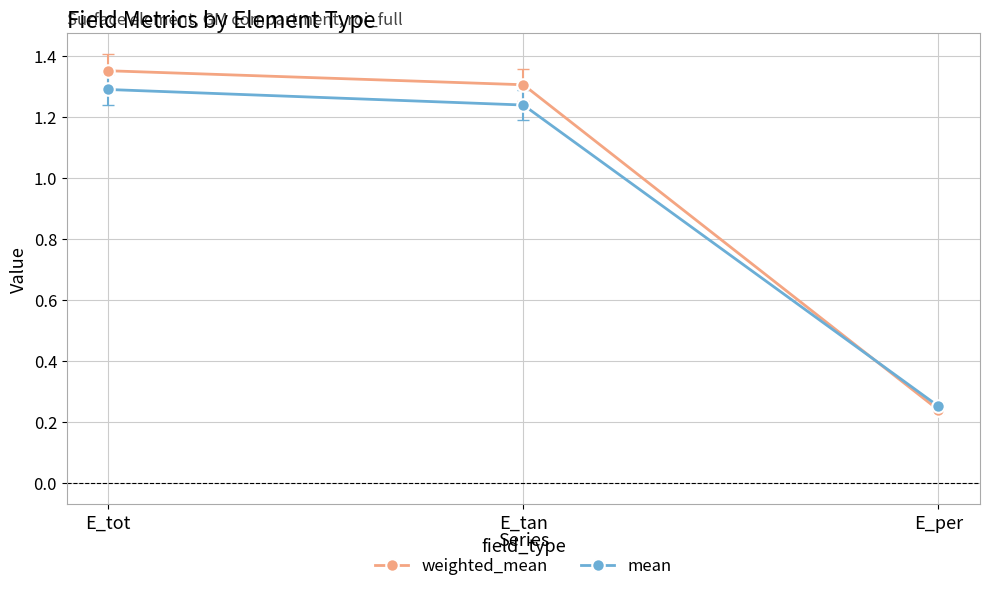

List the labels in order of mean value, smallest first.

E_per, E_tan, E_tot